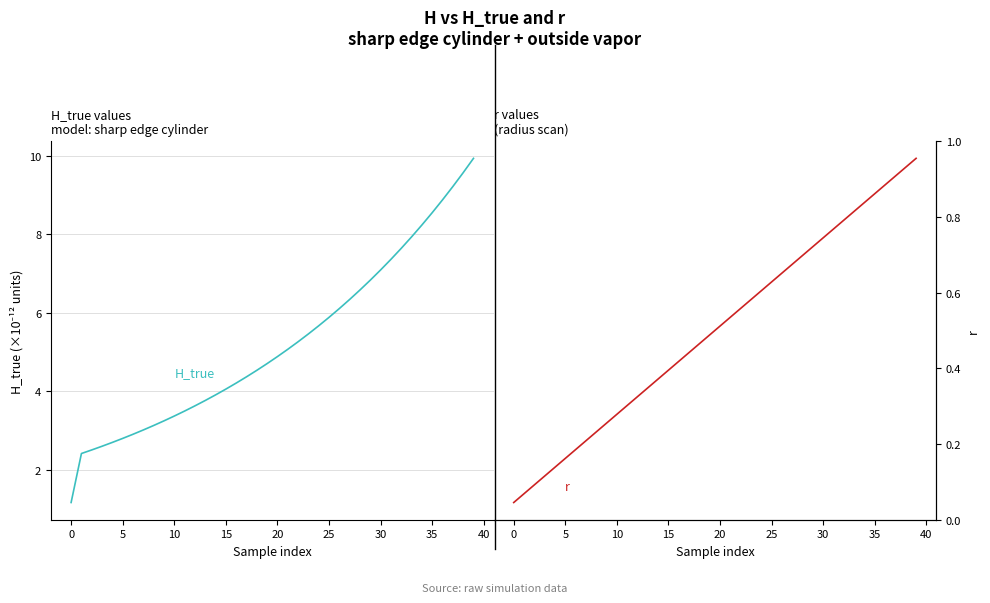

What is the value of the H_true point at the 40th from the left?

9.9